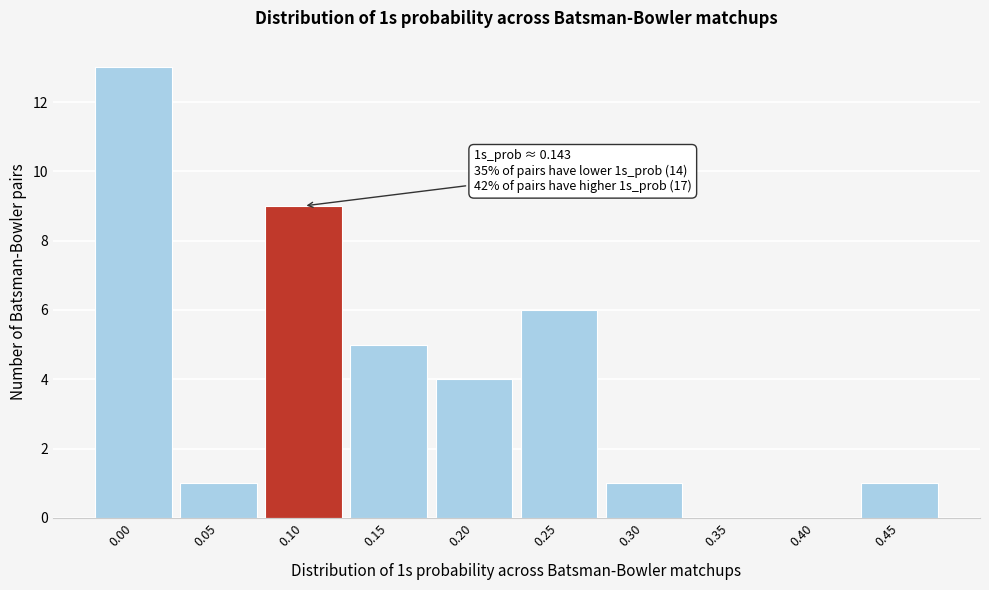

Reading left to right, extract all data points from this chart.

0.00=13	0.05=1	0.10=9	0.15=5	0.20=4	0.25=6	0.30=1	0.35=0	0.40=0	0.45=1